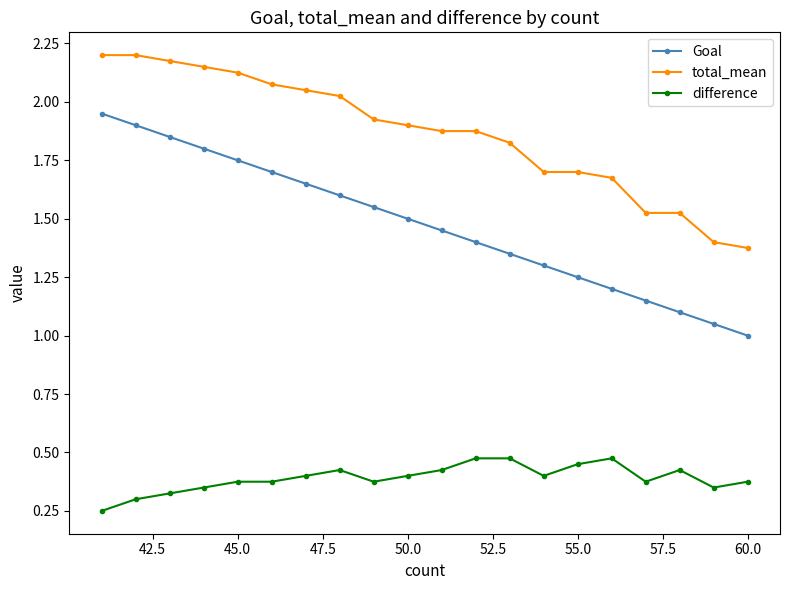

List the series in order of their peak value, highest first.

total_mean, Goal, difference